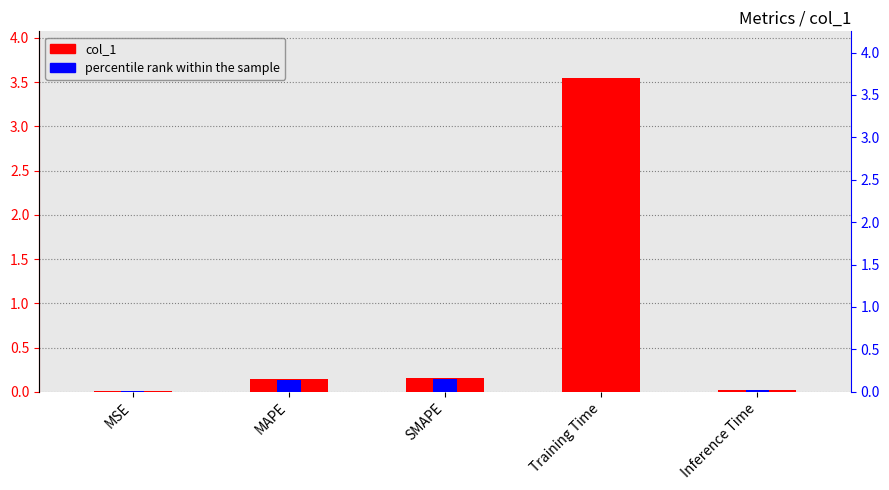

Where is the data nearest to the value 1?

SMAPE